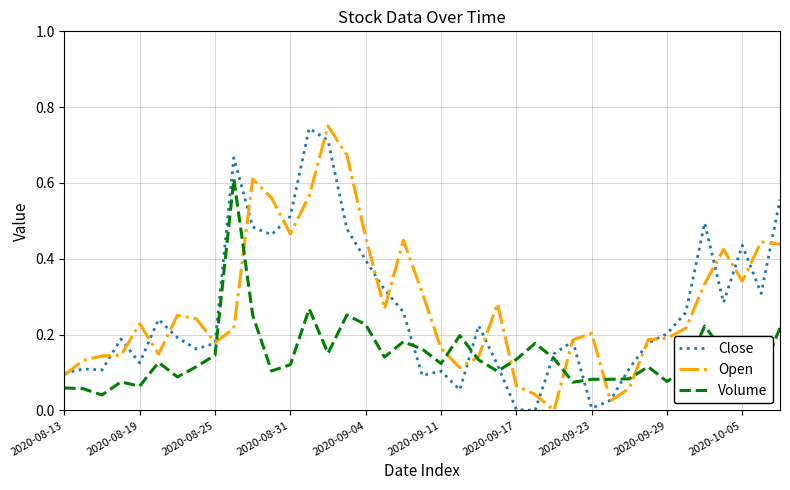

True or false: Close and Volume intersect in this chart.

True